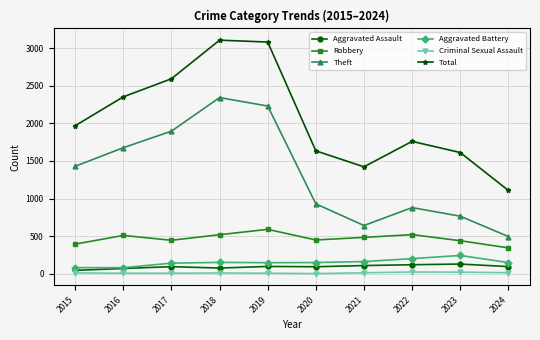

How many lines are shown in the chart?

6